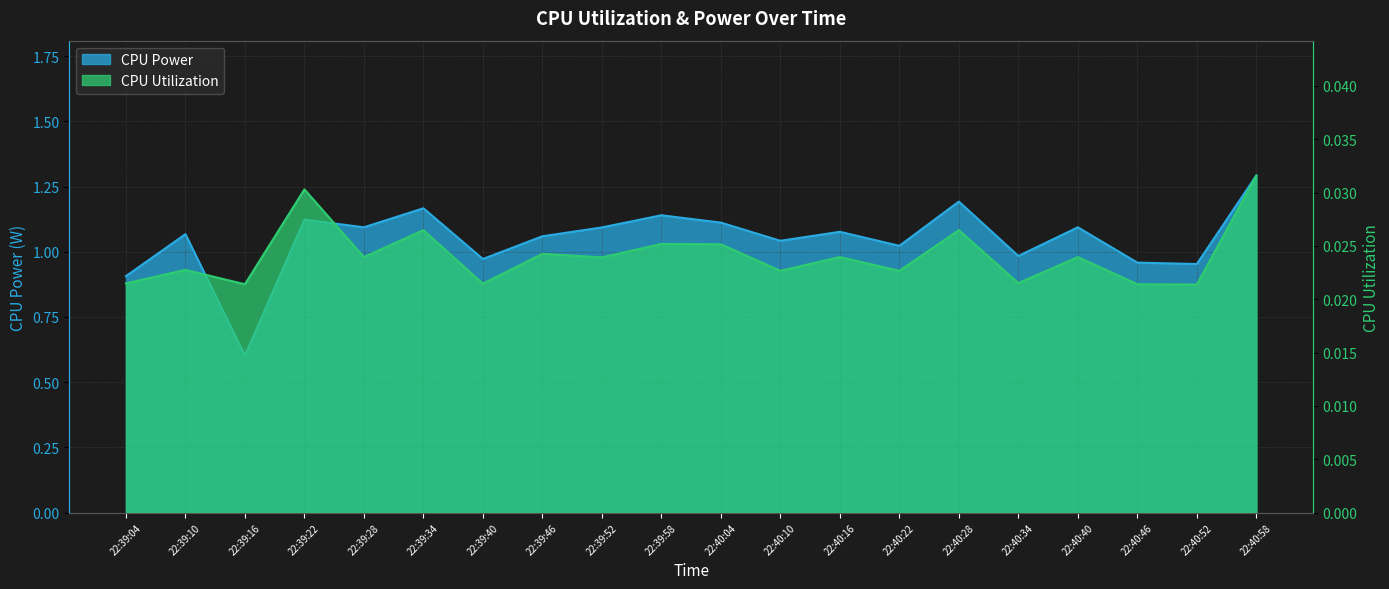

What is the label of the 16th point from the right?

22:39:28